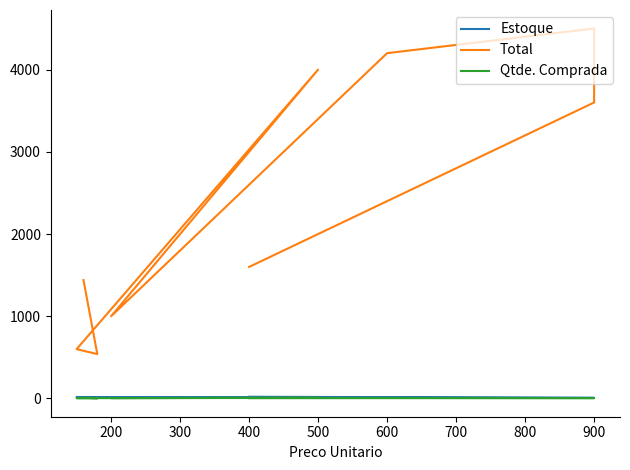

True or false: Qtde. Comprada and Estoque intersect in this chart.

False